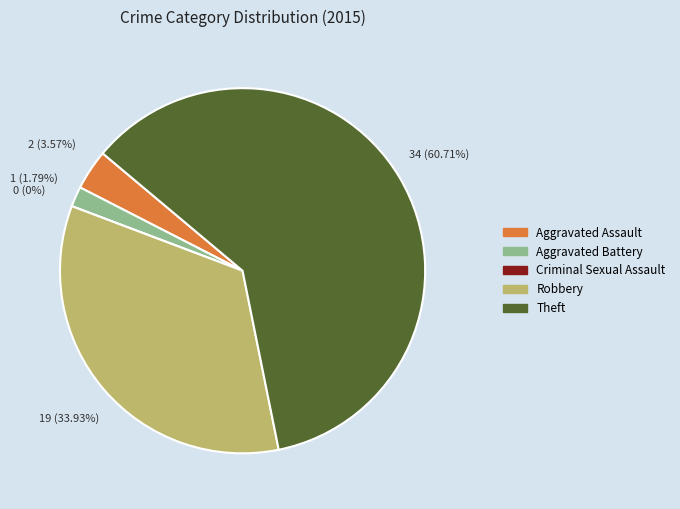

What percentage is the Theft slice, to the nearest percent?

61%